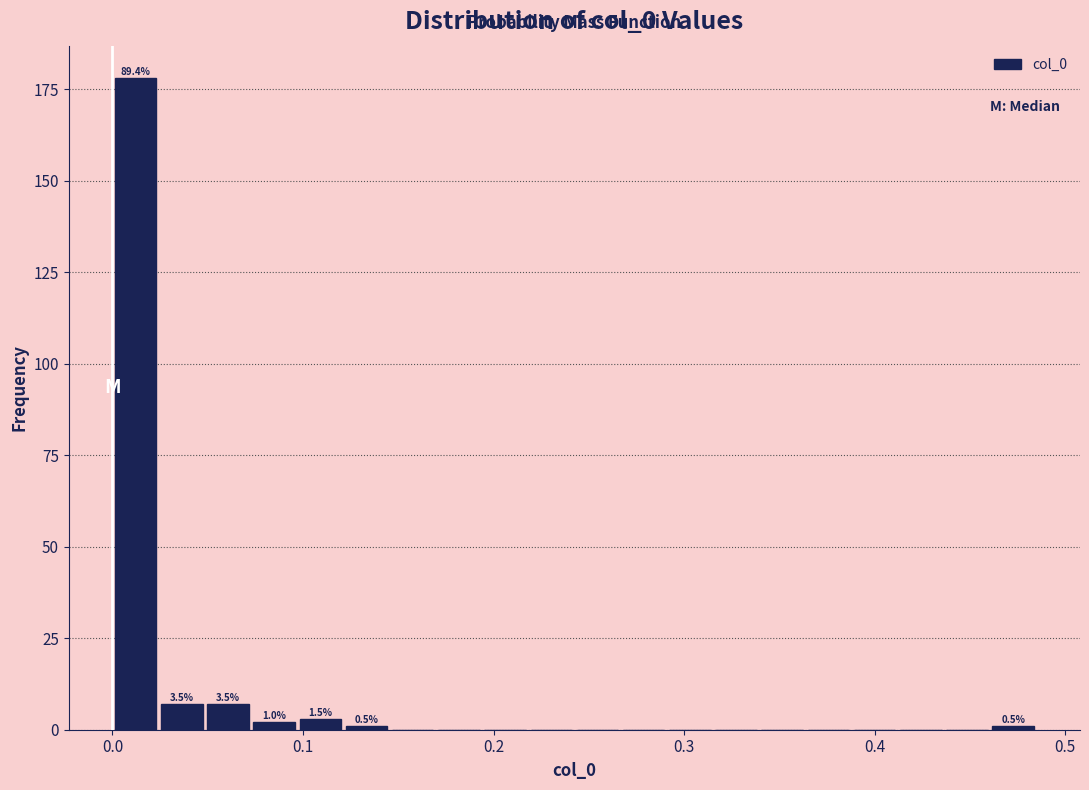

Read against the x-axis, roughly where is the centre of the tallest bar?

0.01